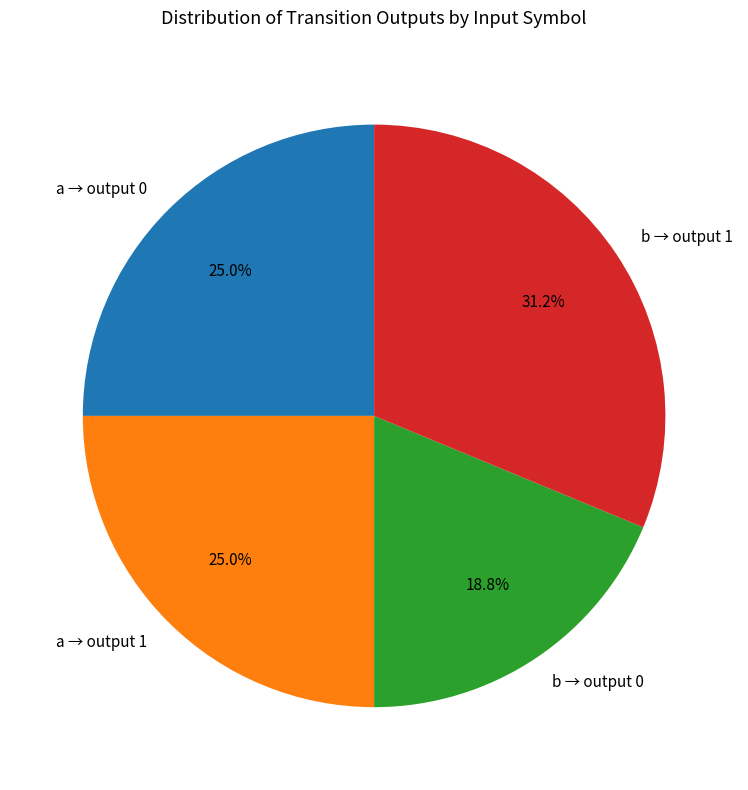

Is the sum of a → output 0 and b → output 1 greater than half?

Yes